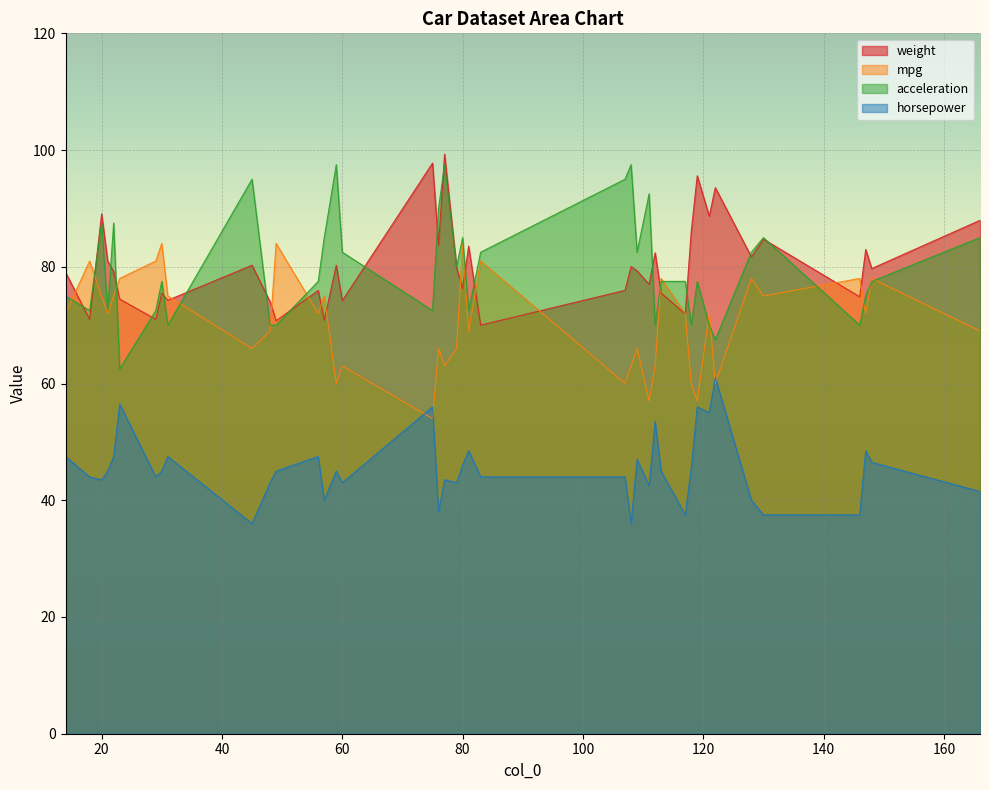

What is the sum of all horsepower values?

1813.5